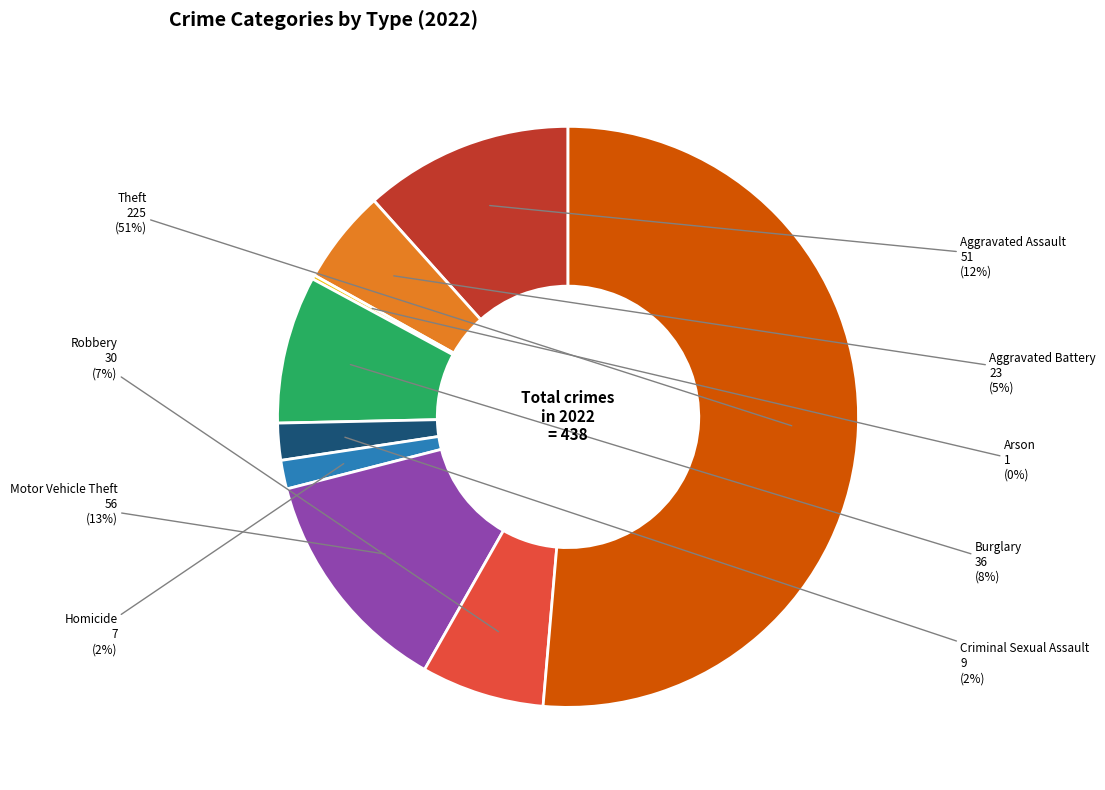

To the nearest percent, what is the average slice percentage?

11%